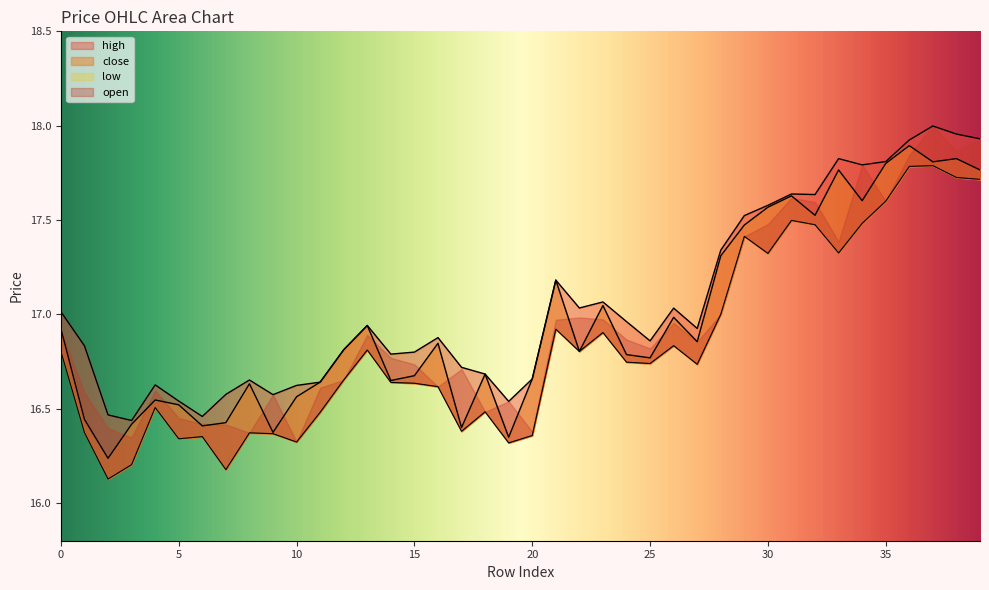

The low series shows 16.9 at 23. True or false?

True